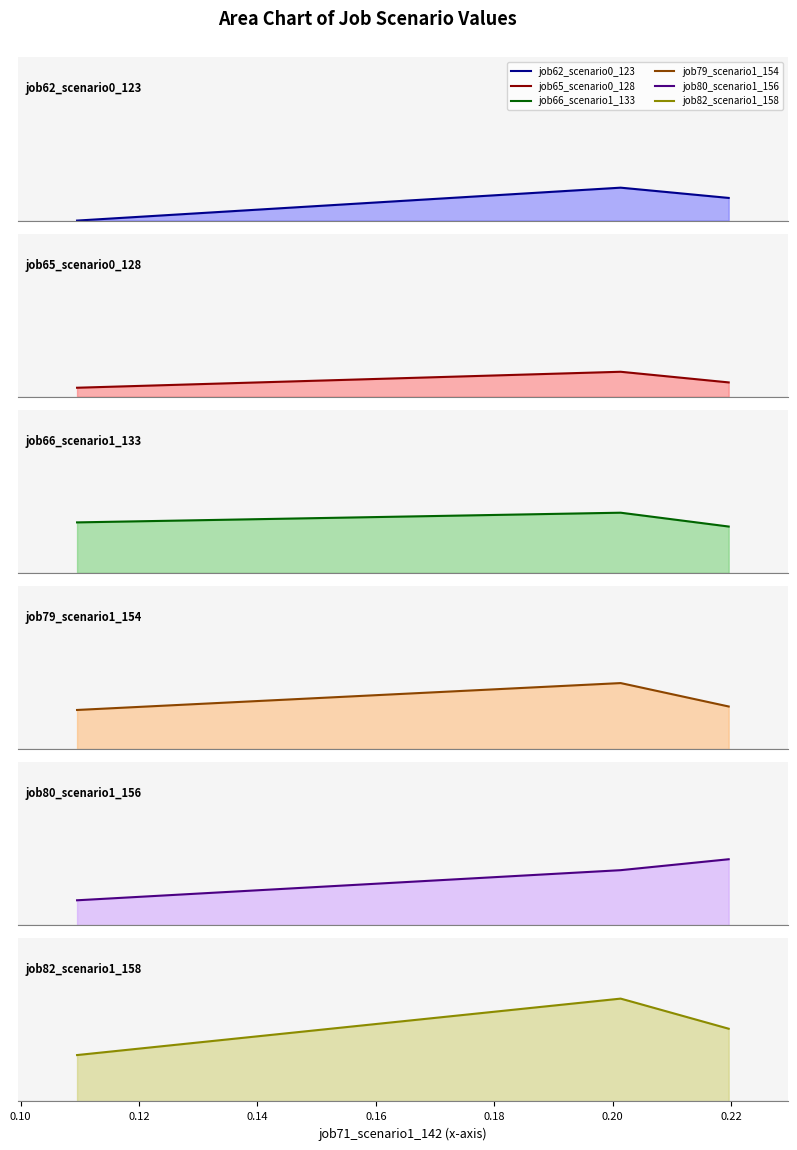

Which series has the widest spread of values?

job82_scenario1_158